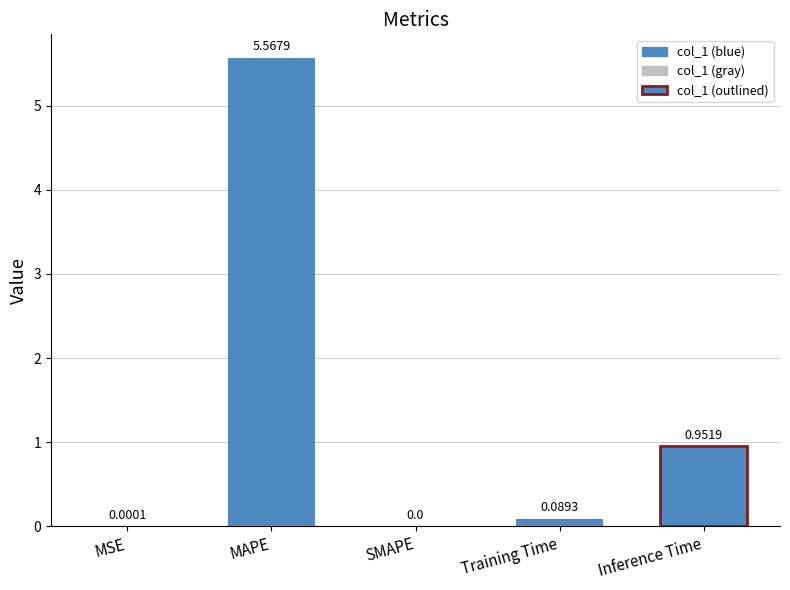

Is it true that the value at Training Time is 0.1?

True